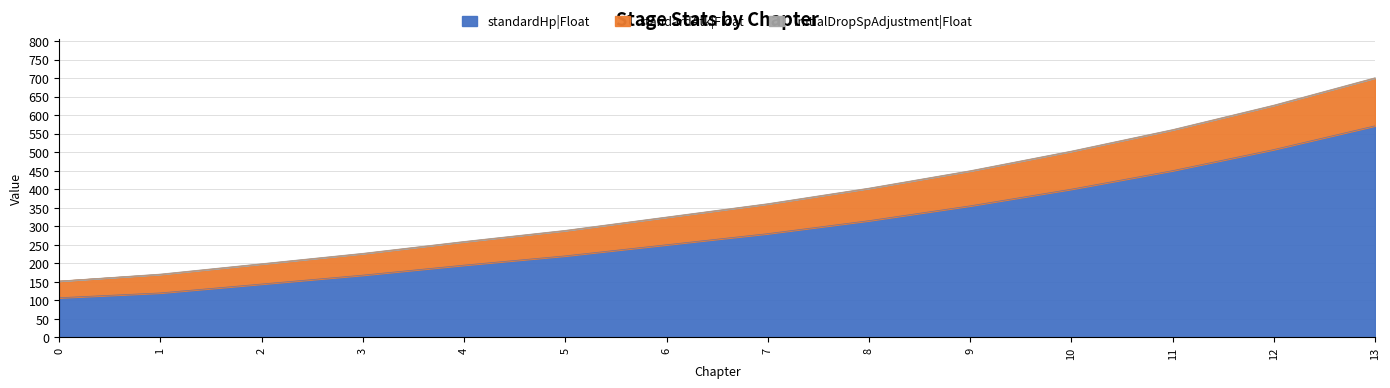

At which category is the sum across all series the highest?

13